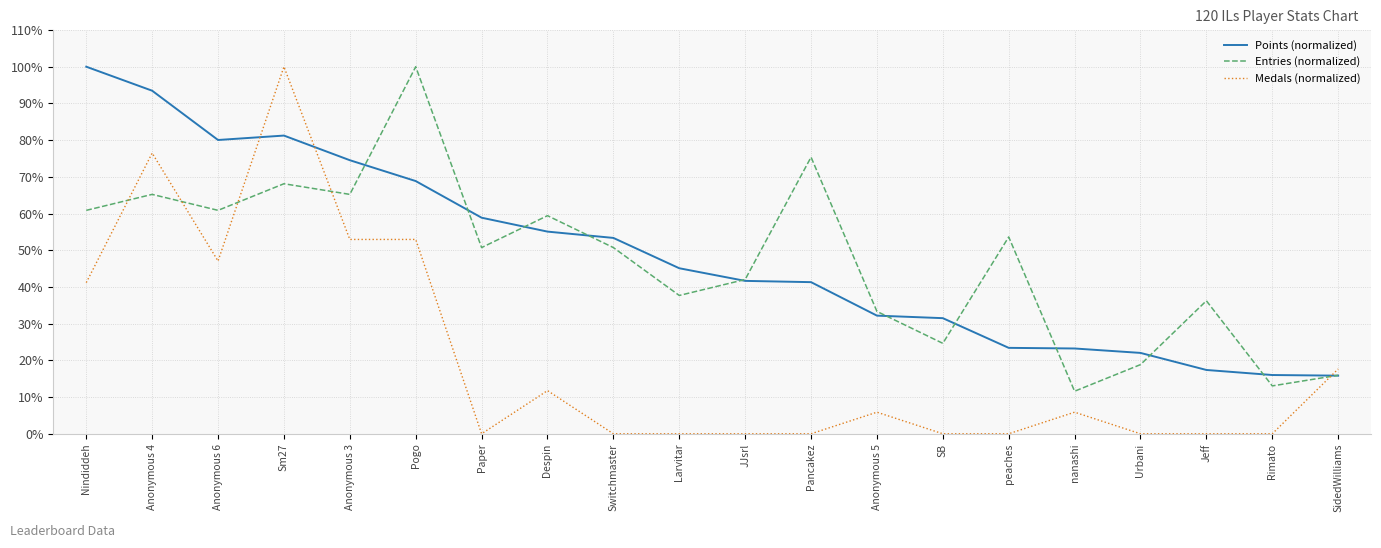

True or false: Points (normalized) and Medals (normalized) intersect in this chart.

True